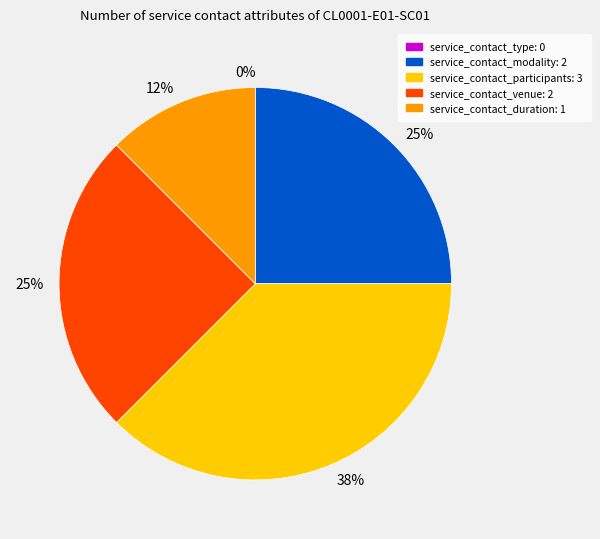

What is the largest slice in the pie chart?

service_contact_participants